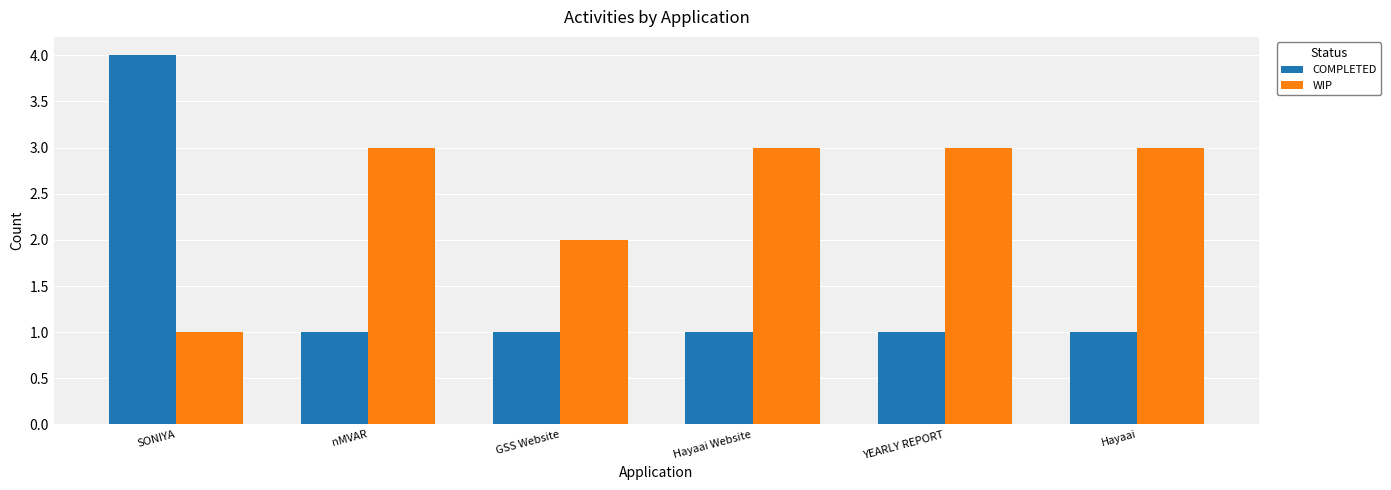

The COMPLETED series shows 2 at YEARLY REPORT. True or false?

False